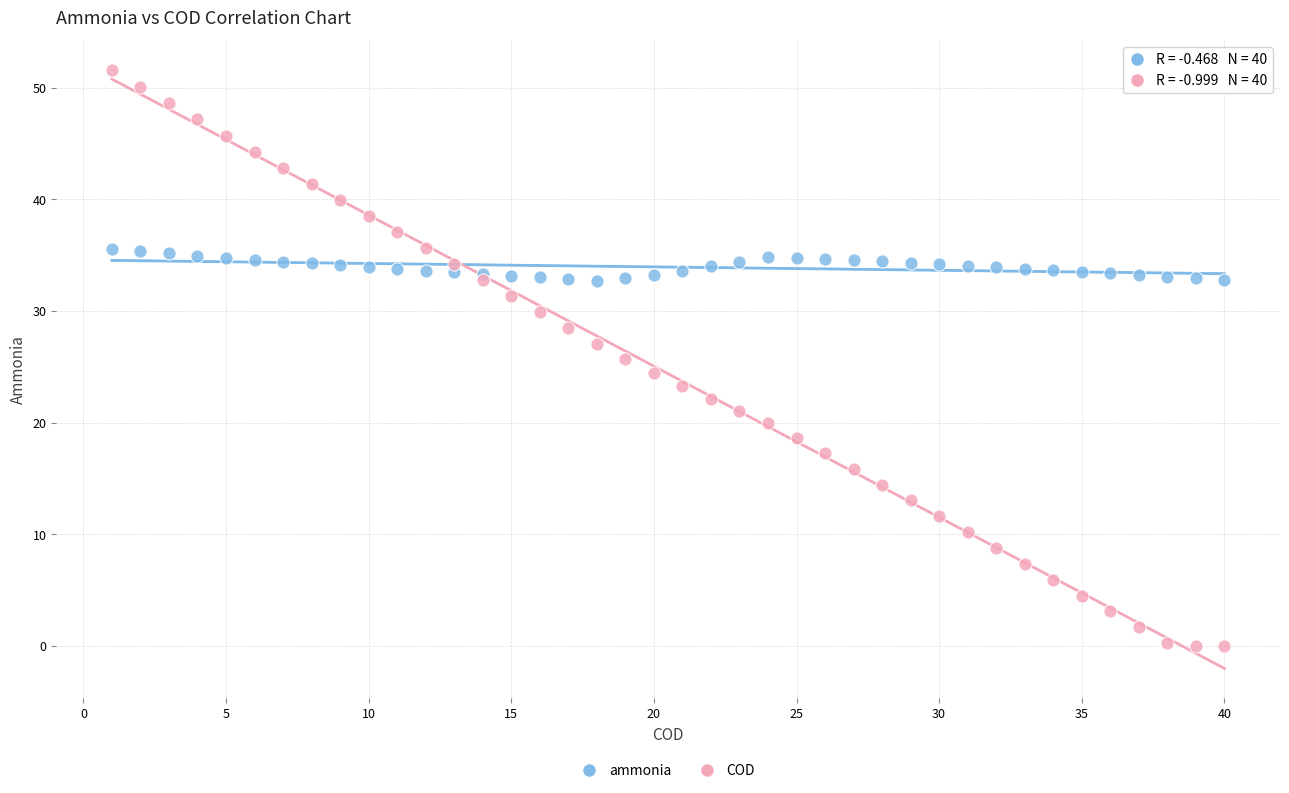

Which series contains the highest Y value?

COD